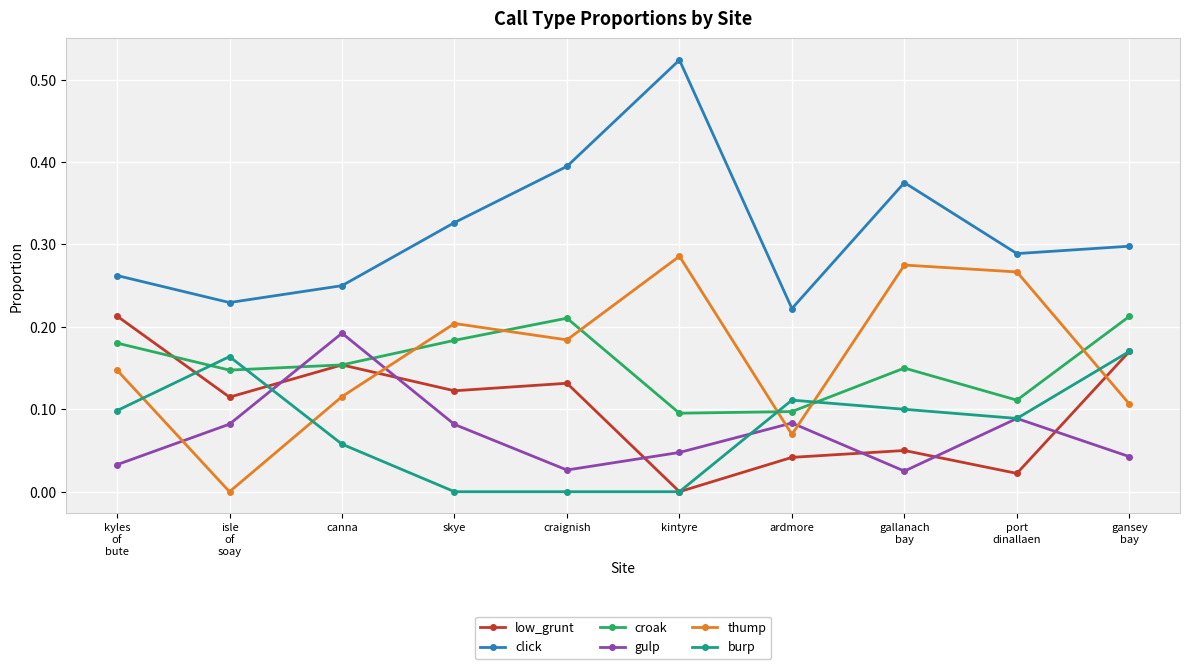

How many interior local valleys does the gulp series have?

2